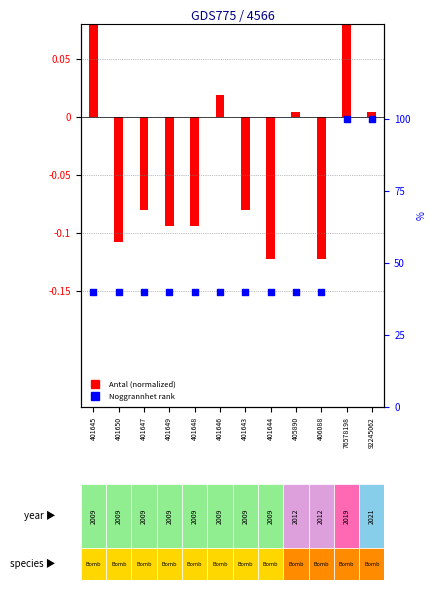

Which series contains the lowest Y value?

Antal (normalized)